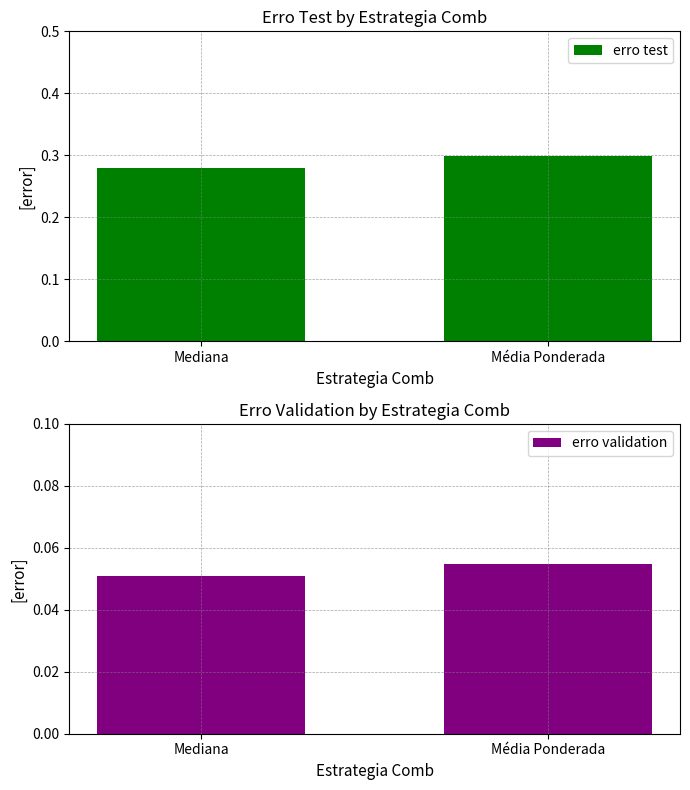

Rank the categories by erro validation value from lowest to highest.

Mediana, Média Ponderada